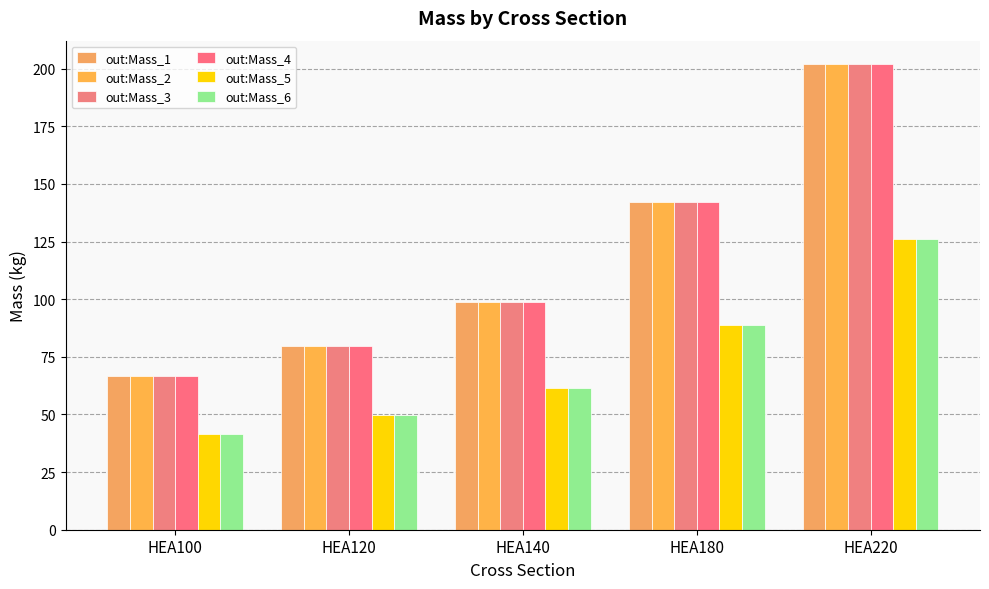

Reading right to left, list all the values displayed in this chart.

out:Mass_1: 202.0	142.1	98.7	79.6	66.7
out:Mass_2: 202.0	142.1	98.7	79.6	66.7
out:Mass_3: 202.0	142.1	98.7	79.6	66.7
out:Mass_4: 202.0	142.1	98.7	79.6	66.7
out:Mass_5: 126.3	88.8	61.7	49.7	41.7
out:Mass_6: 126.3	88.8	61.7	49.7	41.7